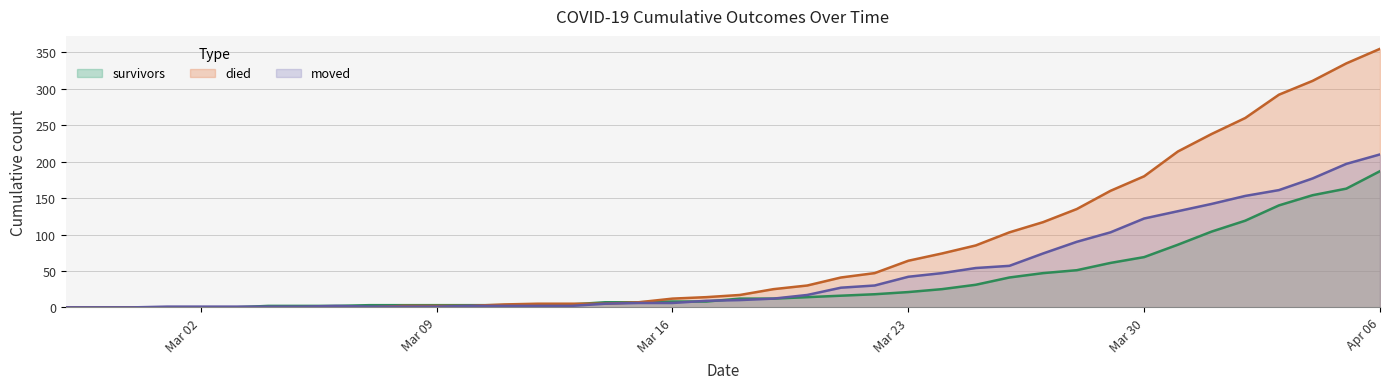

How many lines are shown in the chart?

3